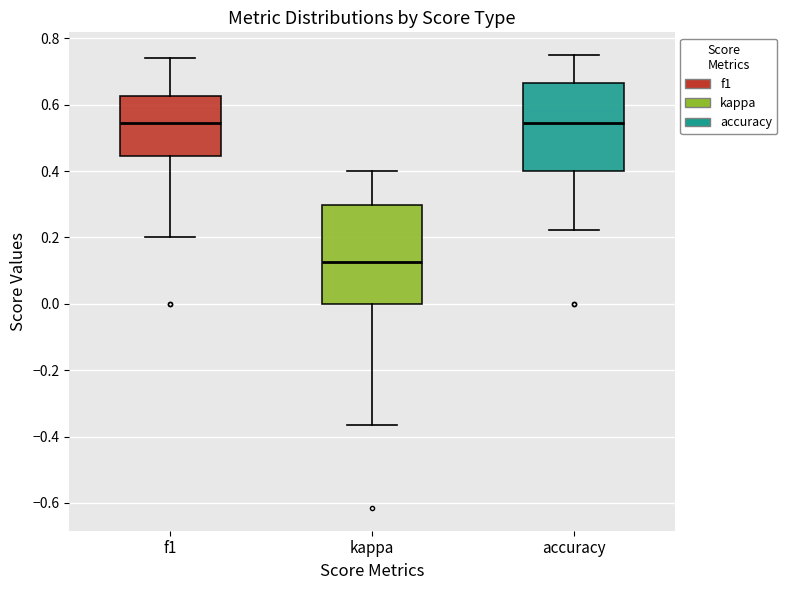

Which box is the tallest, from its lower edge to its upper edge?

kappa